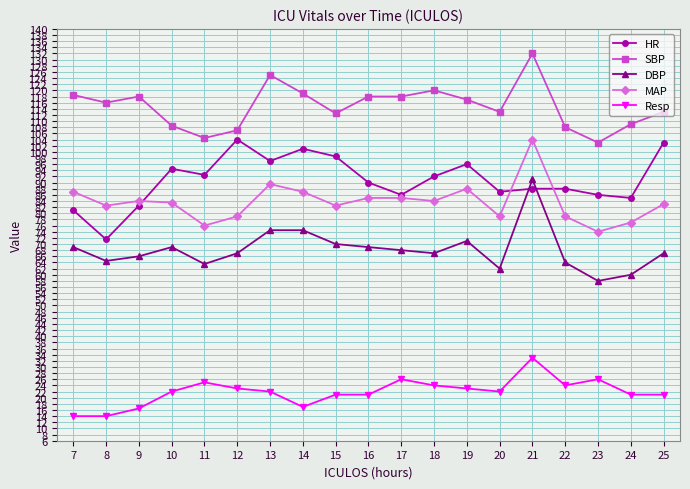

Rank the series at 14 from lowest to highest value.

Resp, DBP, MAP, HR, SBP